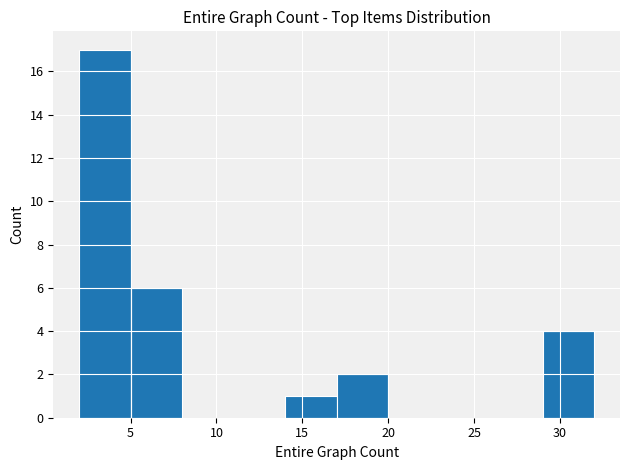

Reading left to right, list every bar in this chart as the range it spans on the x-axis followed by its height. The values are not printed on the chart, so give them approximately, as read against the axis.

2 to 5: 17
5 to 8: 6
8 to 11: 0
11 to 14: 0
14 to 17: 1
17 to 20: 2
20 to 23: 0
23 to 26: 0
26 to 29: 0
29 to 32: 4